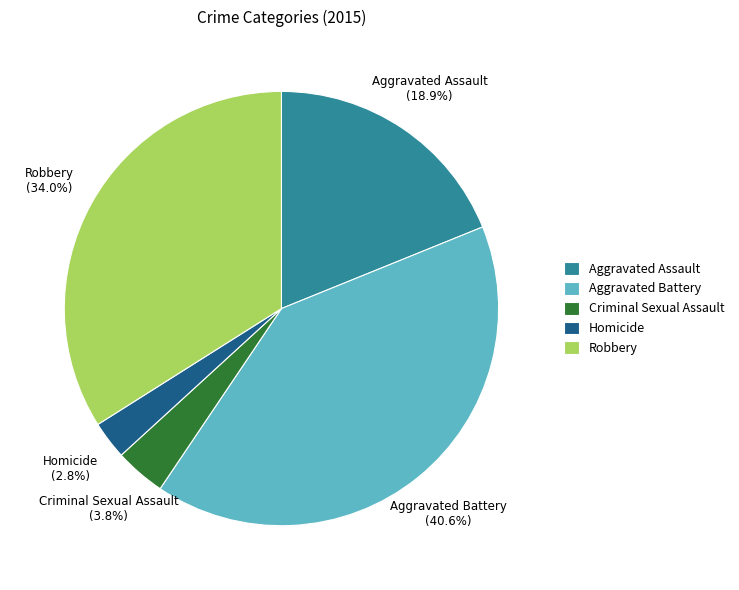

Which slice is the largest?

Aggravated Battery